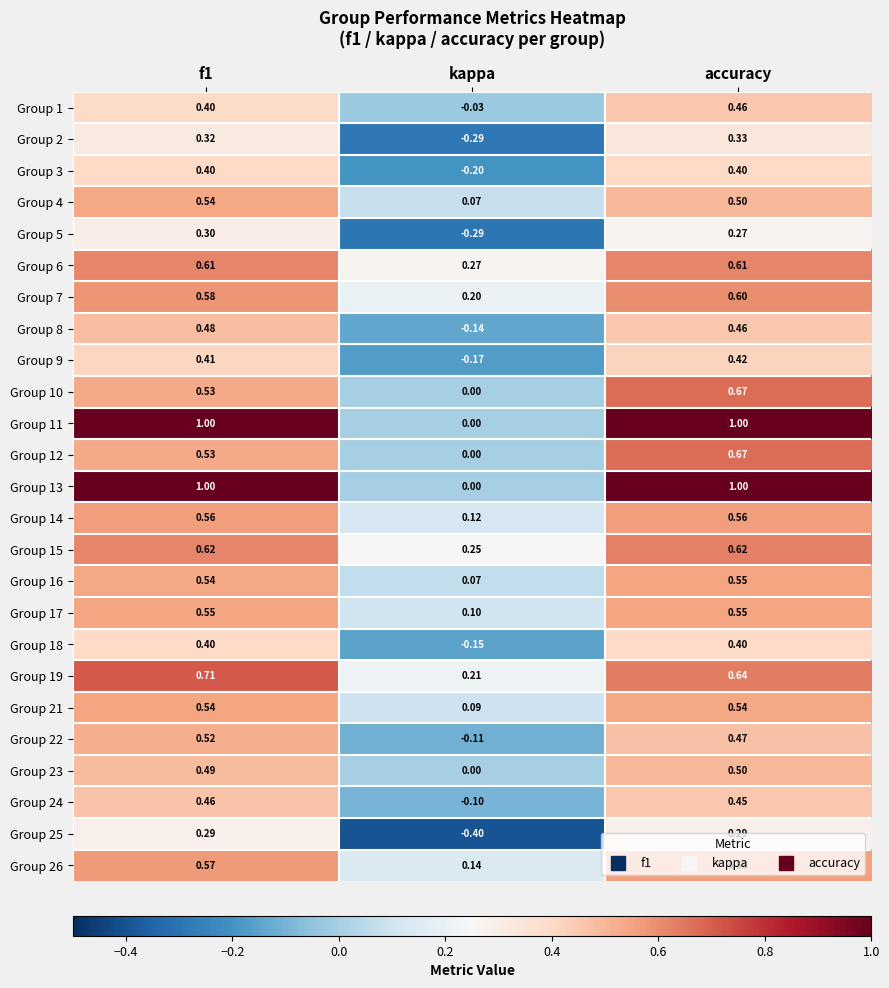

At which category does the chart reach its minimum across all series?

kappa